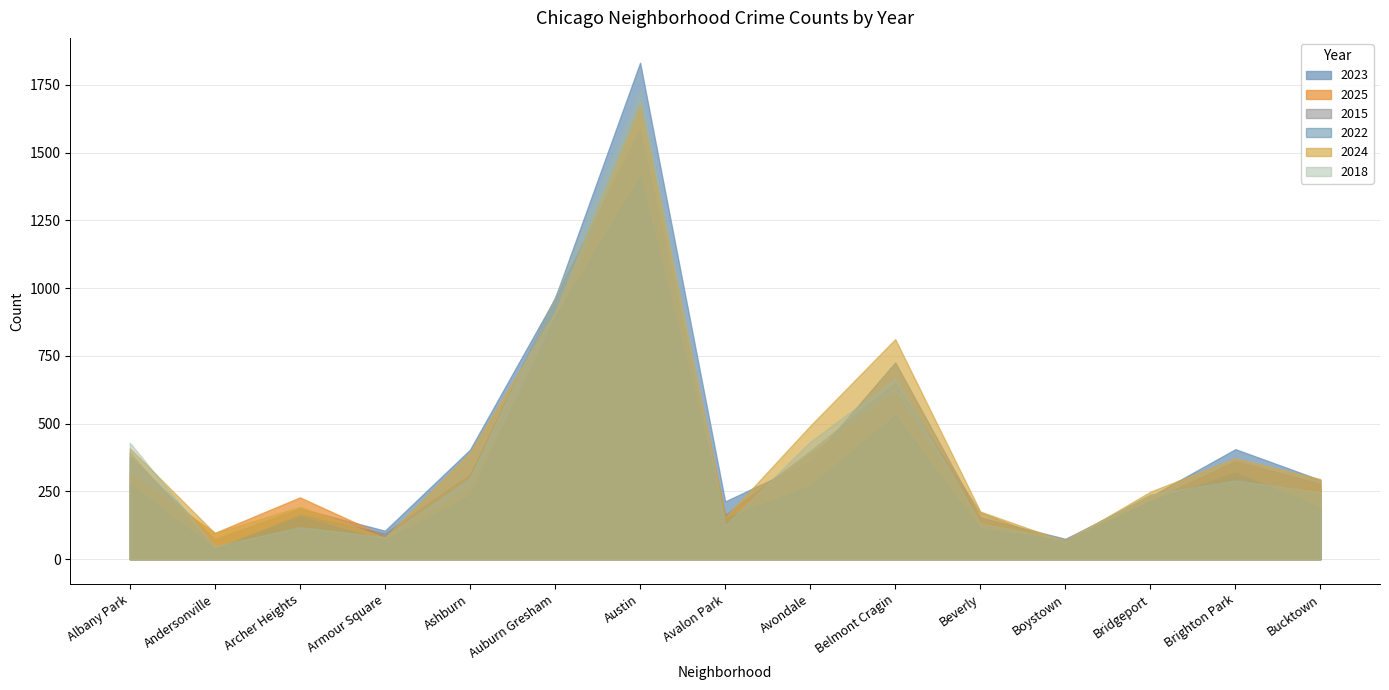

What is the label of the 10th point from the left?

Belmont Cragin